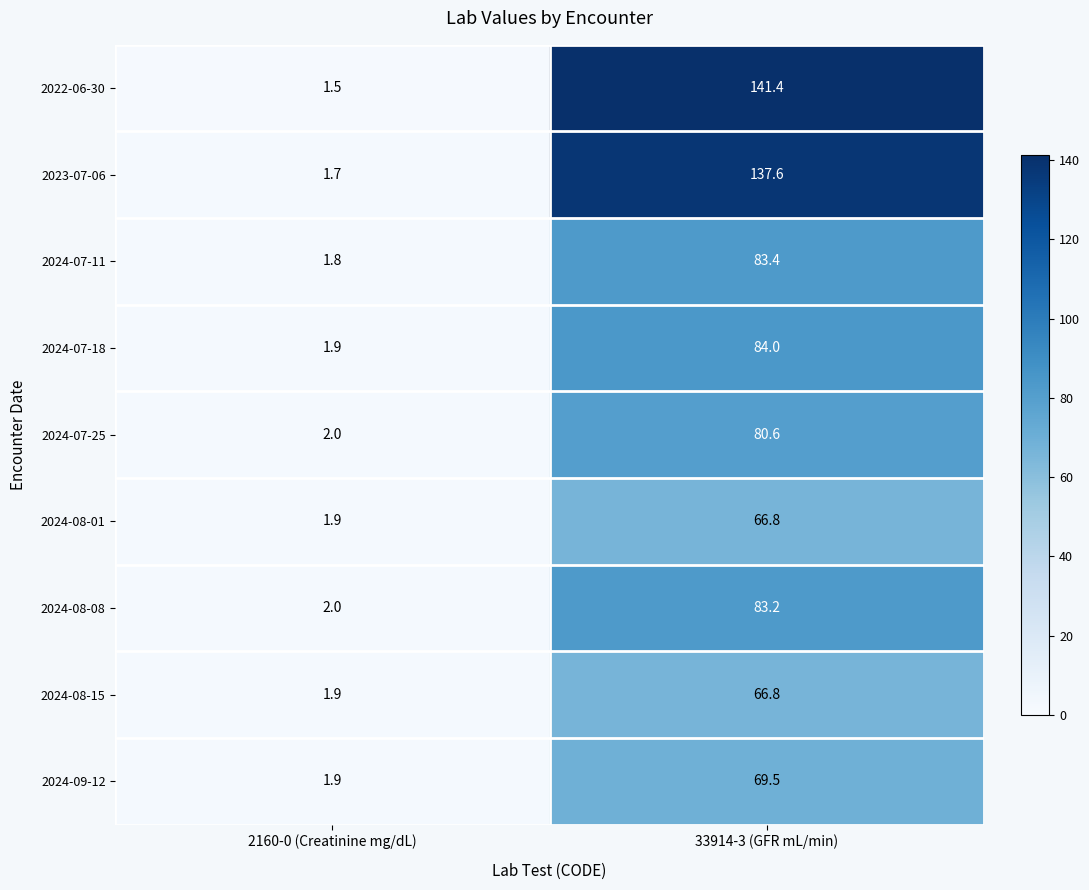

Reading right to left, transcribe all the data shown in this chart.

2022-06-30: 33914-3 (GFR mL/min)=141.4	2160-0 (Creatinine mg/dL)=1.5
2023-07-06: 33914-3 (GFR mL/min)=137.6	2160-0 (Creatinine mg/dL)=1.7
2024-07-11: 33914-3 (GFR mL/min)=83.4	2160-0 (Creatinine mg/dL)=1.8
2024-07-18: 33914-3 (GFR mL/min)=84.0	2160-0 (Creatinine mg/dL)=1.9
2024-07-25: 33914-3 (GFR mL/min)=80.6	2160-0 (Creatinine mg/dL)=2.0
2024-08-01: 33914-3 (GFR mL/min)=66.8	2160-0 (Creatinine mg/dL)=1.9
2024-08-08: 33914-3 (GFR mL/min)=83.2	2160-0 (Creatinine mg/dL)=2.0
2024-08-15: 33914-3 (GFR mL/min)=66.8	2160-0 (Creatinine mg/dL)=1.9
2024-09-12: 33914-3 (GFR mL/min)=69.5	2160-0 (Creatinine mg/dL)=1.9